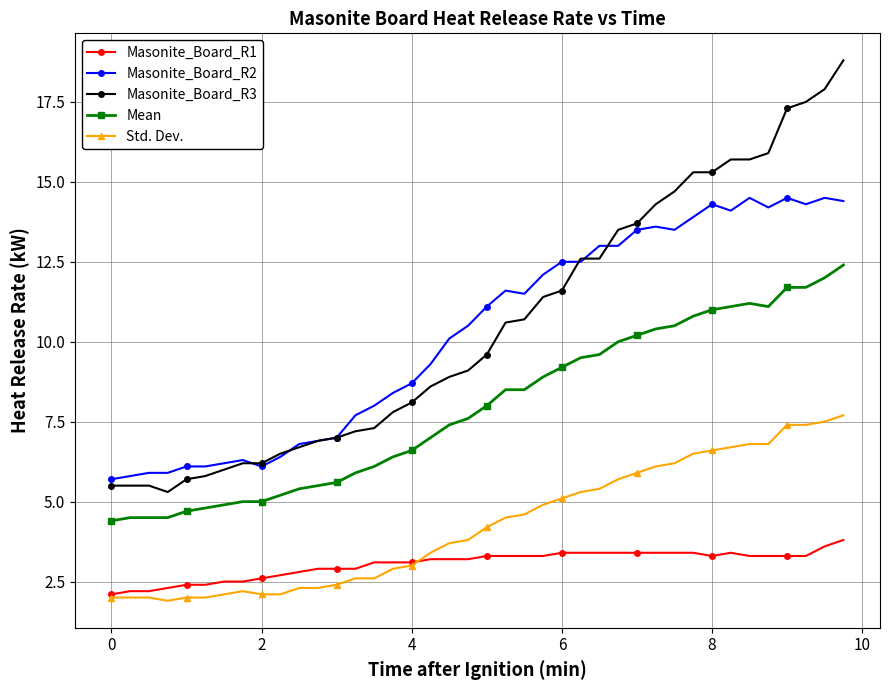

Which series has the largest total across all categories?

Masonite_Board_R3